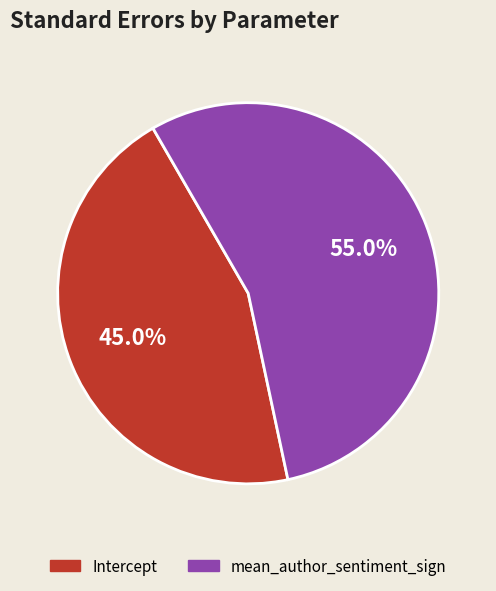

What percentage is the mean_author_sentiment_sign slice, to the nearest percent?

55%